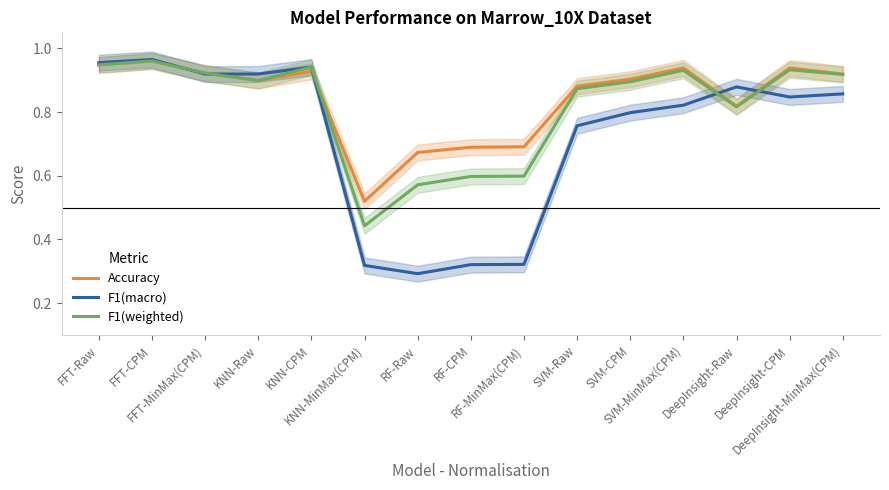

Which category has the highest value in the F1(weighted) series?

FFT-CPM